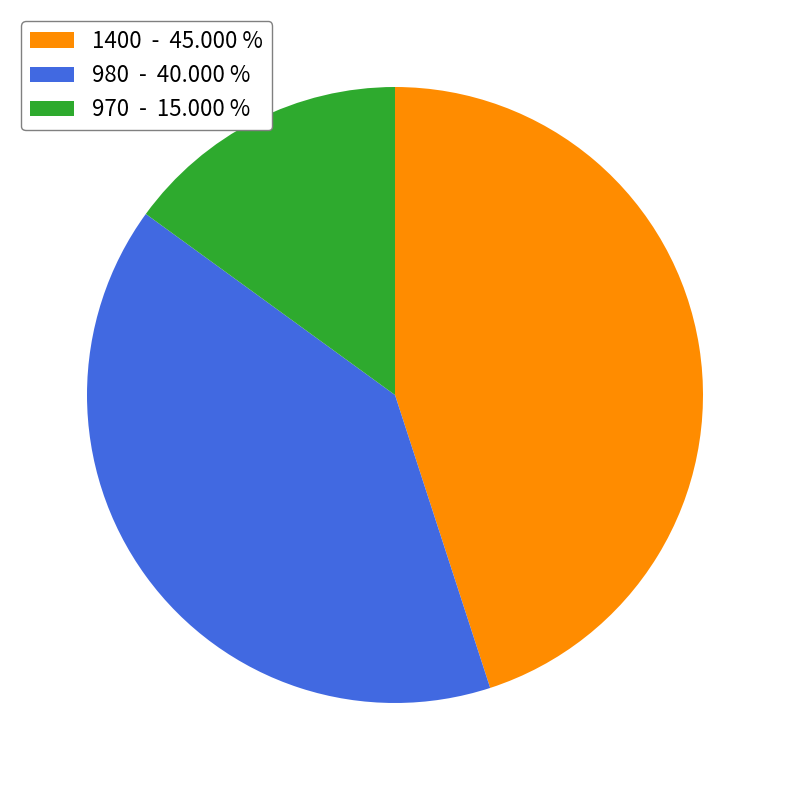

Is there a majority slice in this chart?

No